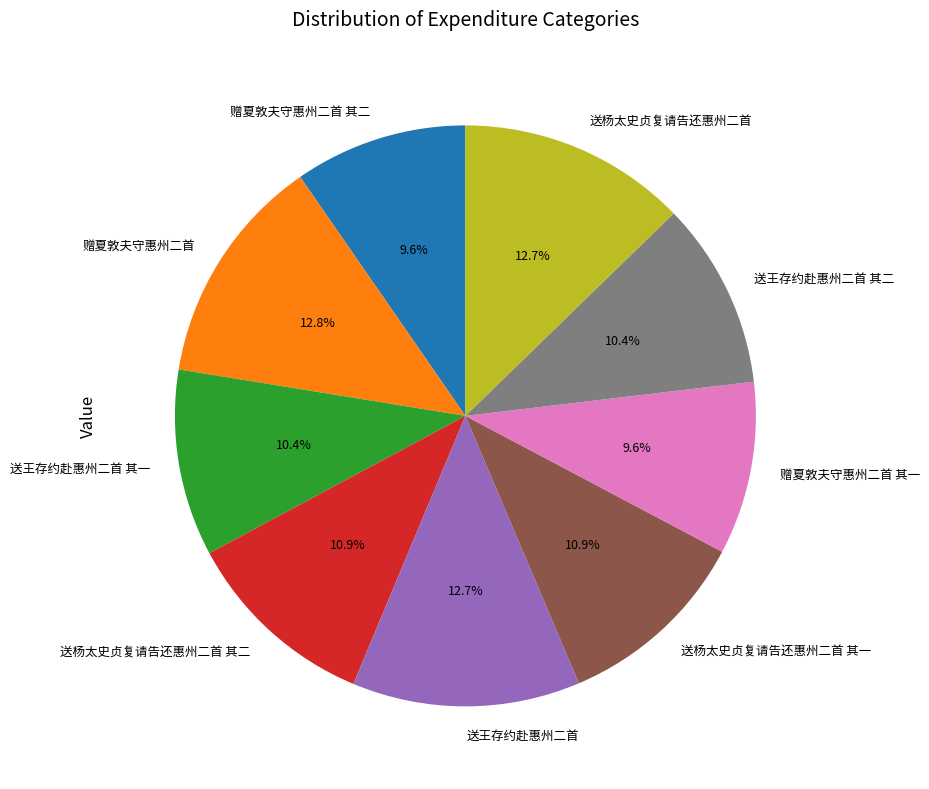

Combined, do 送王存约赴惠州二首 其二 and 送杨太史贞复请告还惠州二首 其一 account for over 50%?

No